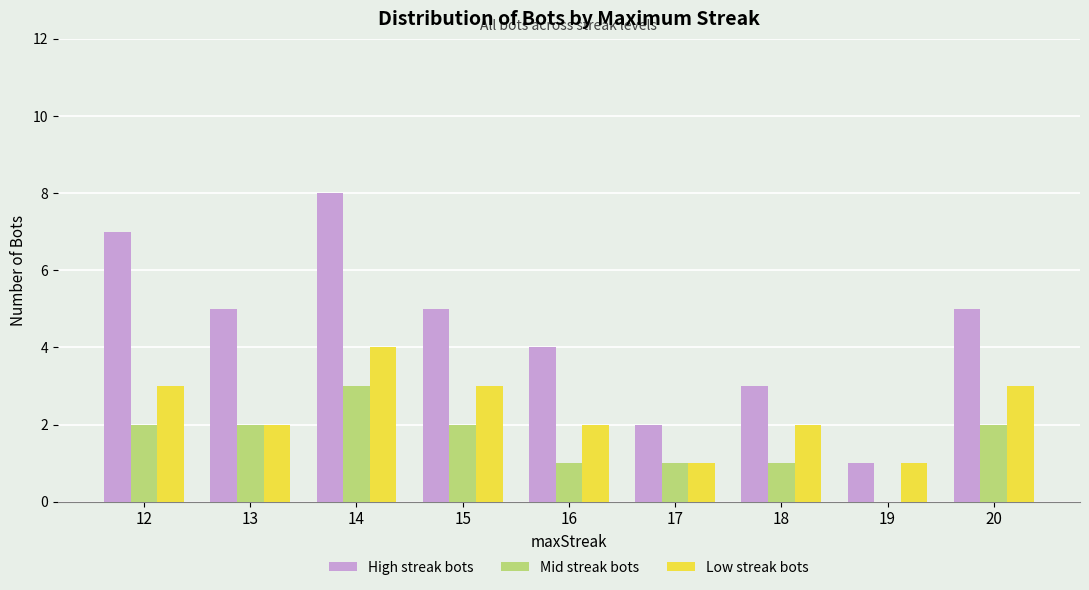

What is the total value across all series at 14?

15